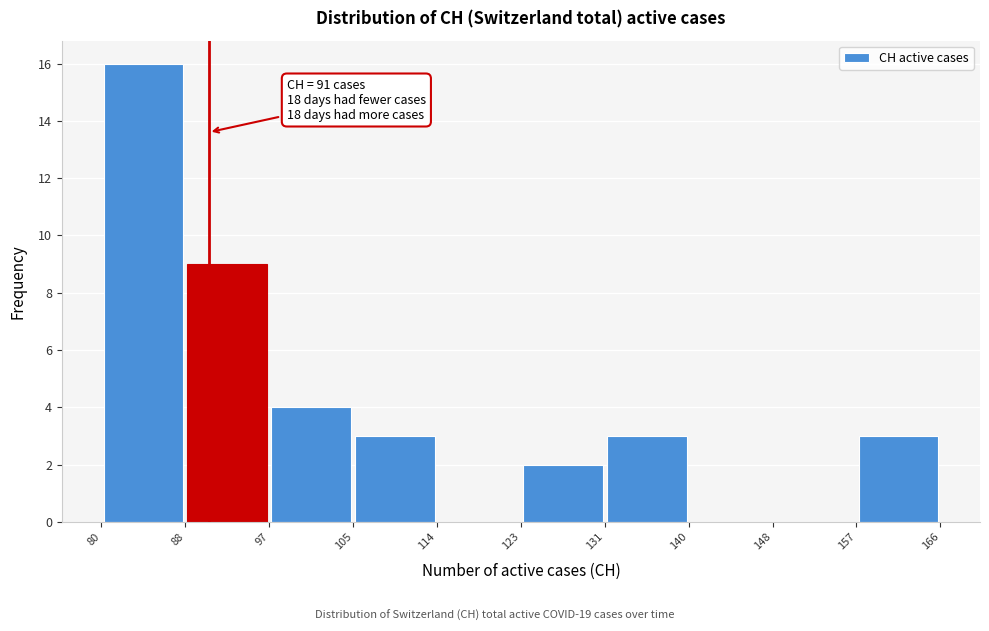

Which range on the x-axis has the tallest bar?

80 to 88